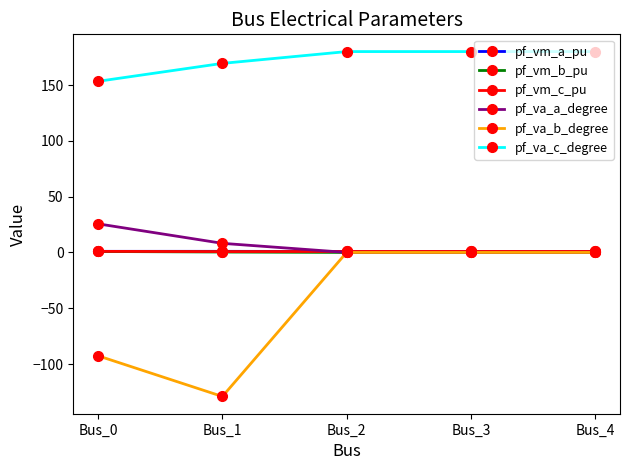

True or false: pf_vm_b_pu has more than 2 interior local peaks.

False